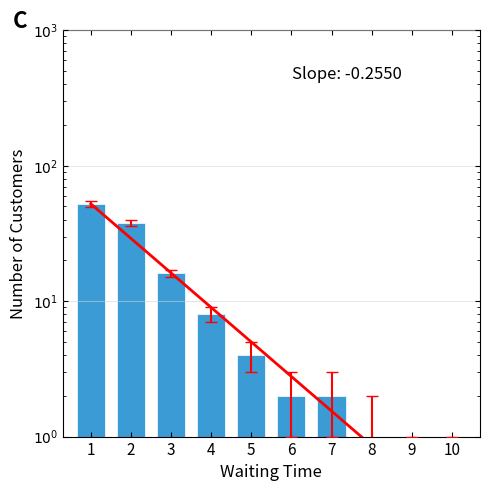

What is the sum of the values at 7 and 2?

40